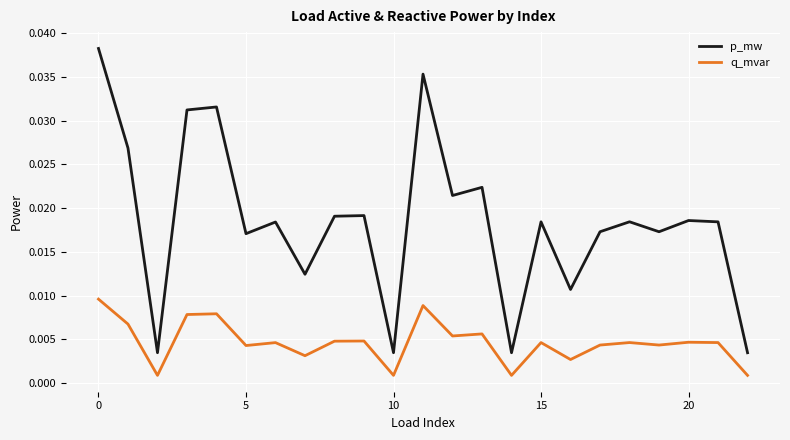

Which series has the largest range (max minus min)?

p_mw